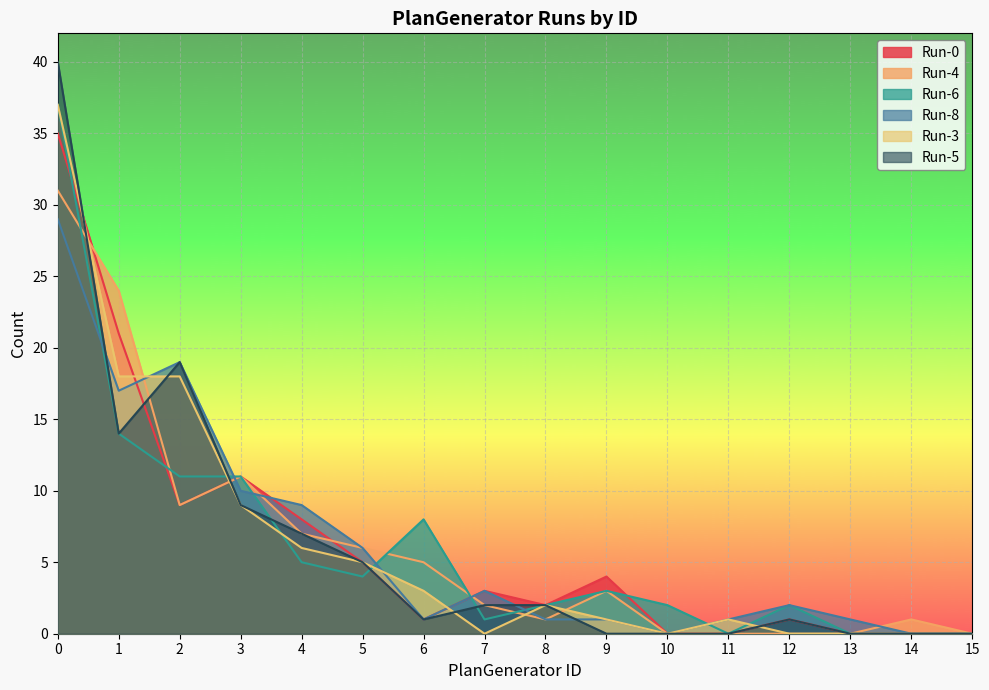

How many distinct data groups are displayed?

6